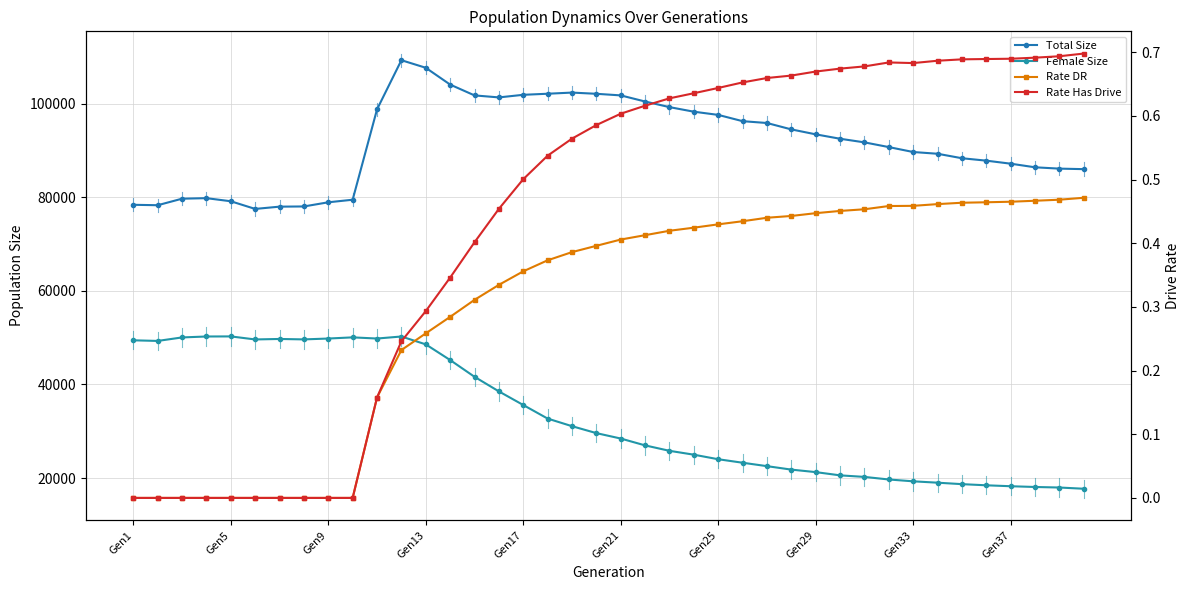

In Female Size, how many points are higher than both neighbors (excluding endpoints)?

4